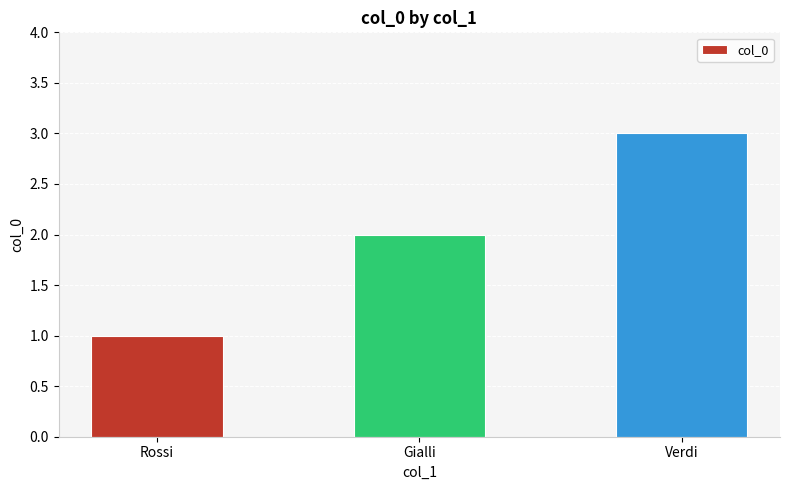

True or false: the data shows 2 at Gialli.

True